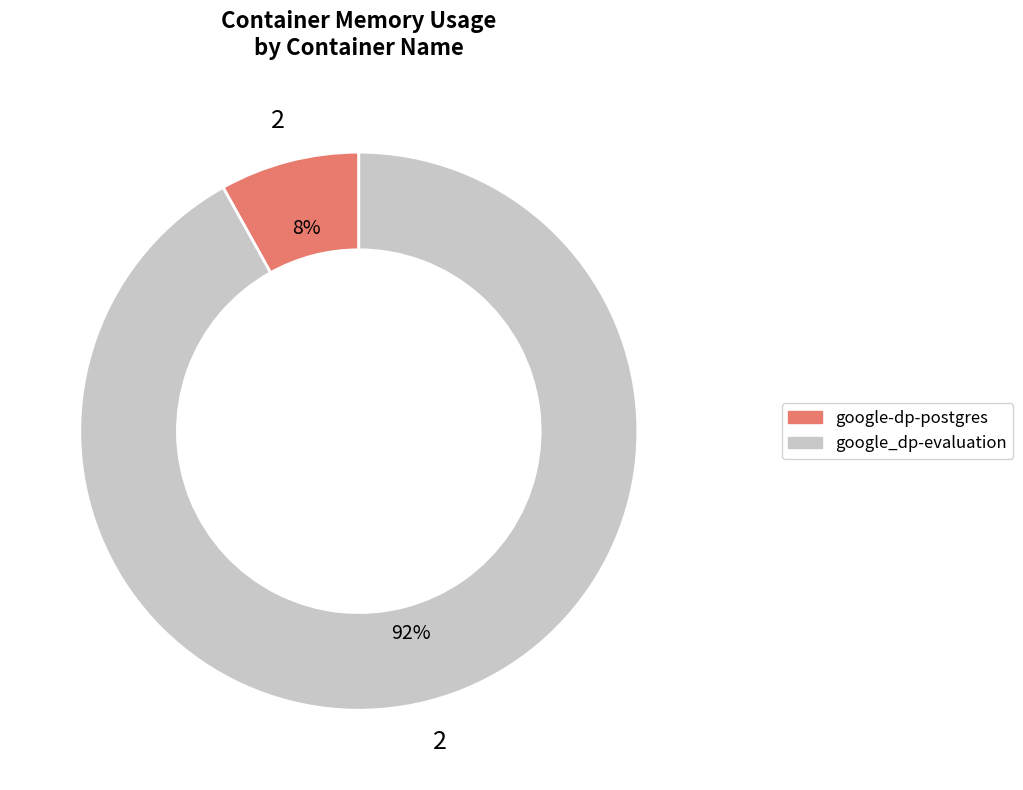

True or false: google_dp-evaluation accounts for 60% of the total.

False